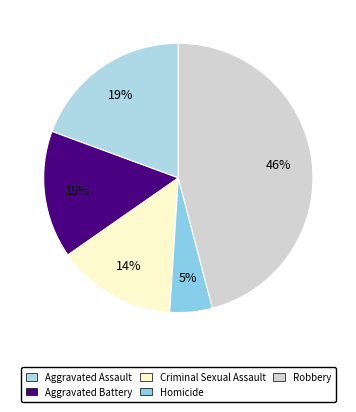

What percentage is the Robbery slice, to the nearest percent?

46%